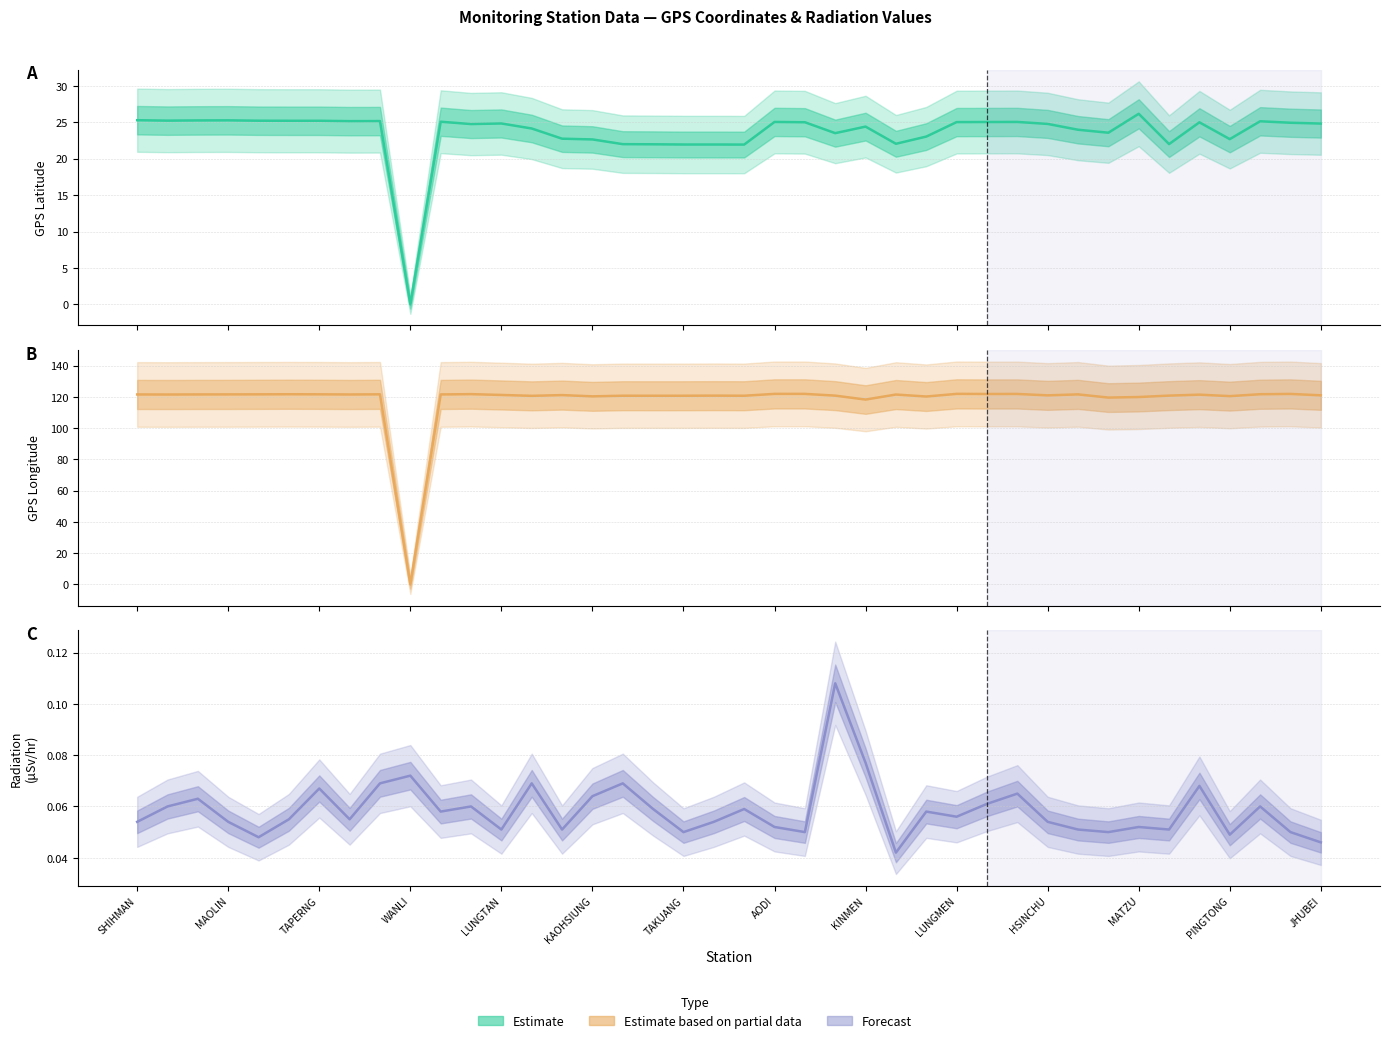

True or false: the data has more than 1 interior local peaks.

True